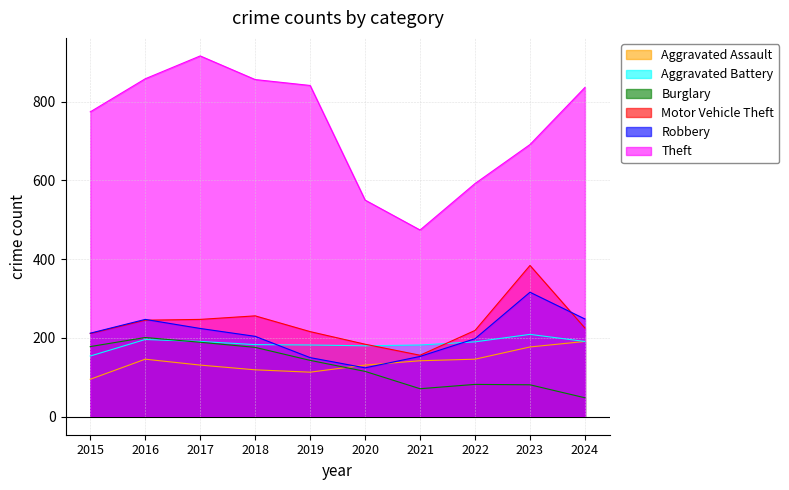

What is the difference between the Motor Vehicle Theft values at 2017 and 2022?

28